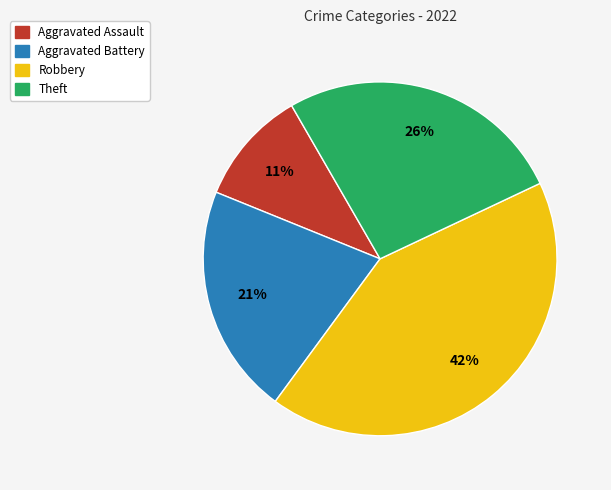

How many segments does this pie chart have?

4